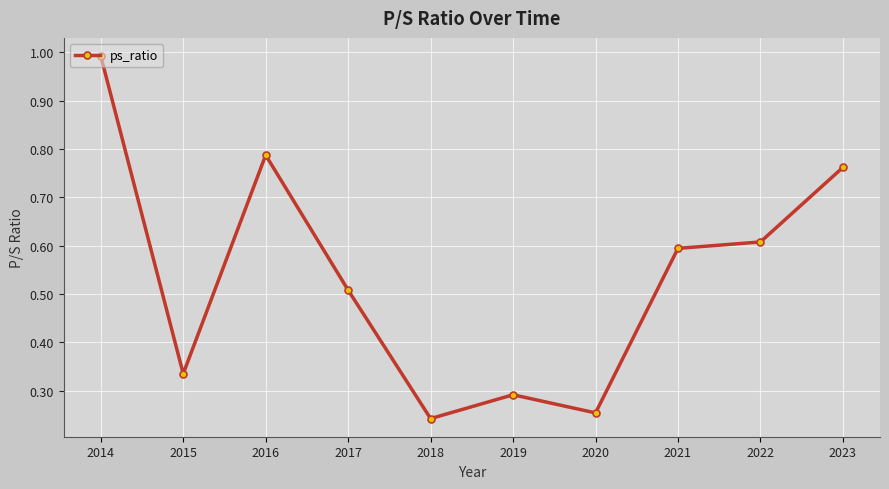

What is the maximum value shown in the chart?

1.0